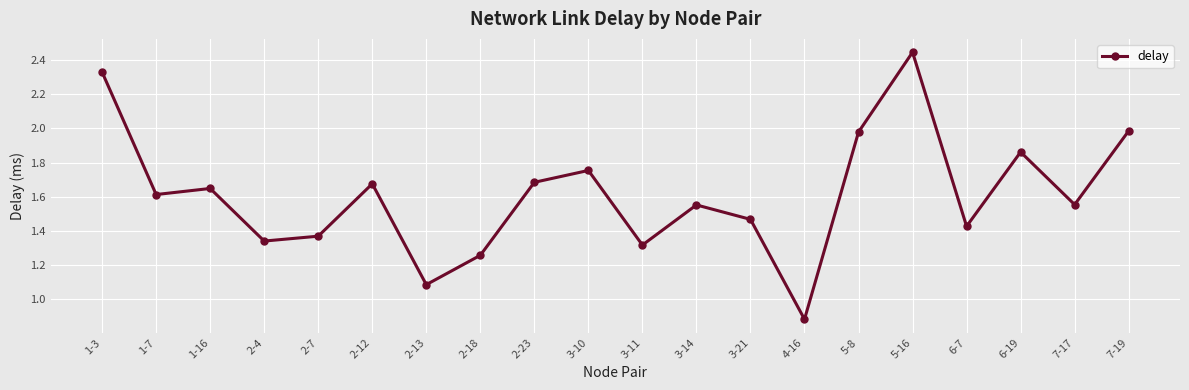

At which label does the data first exceed 1?

1-3